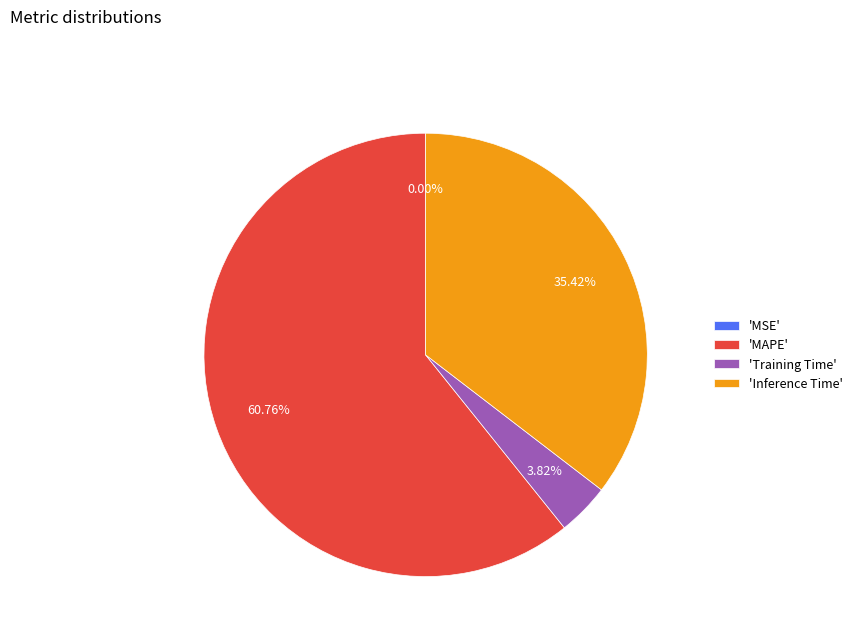

Do 'Training Time' and 'MAPE' together represent more than half of the pie?

Yes